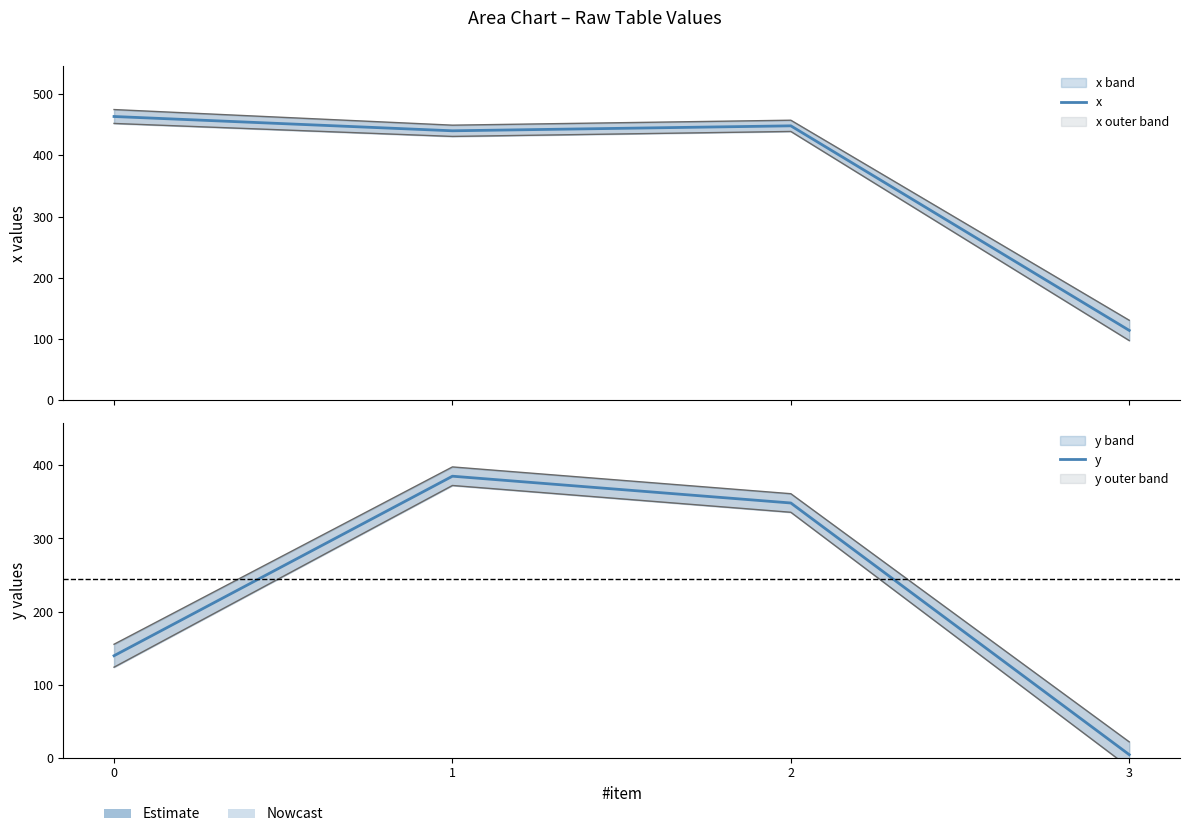

What is the difference between the y values at 2 and 0?

209.0